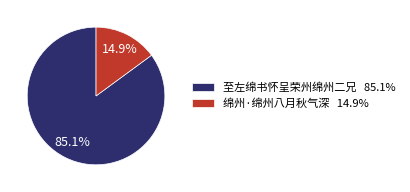

Count the number of slices in the pie.

2